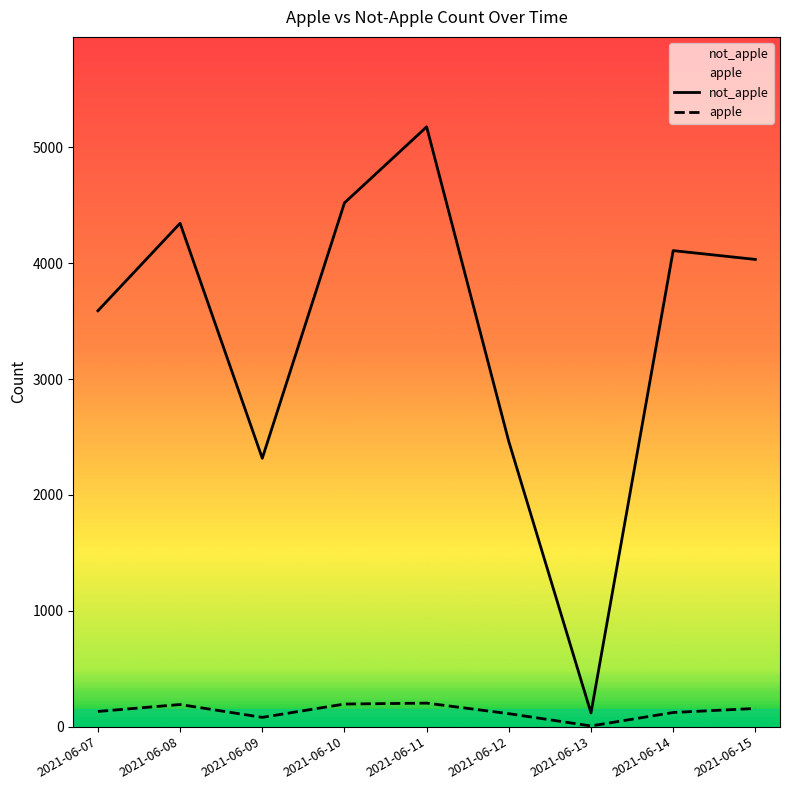

Which series has the largest total across all categories?

not_apple